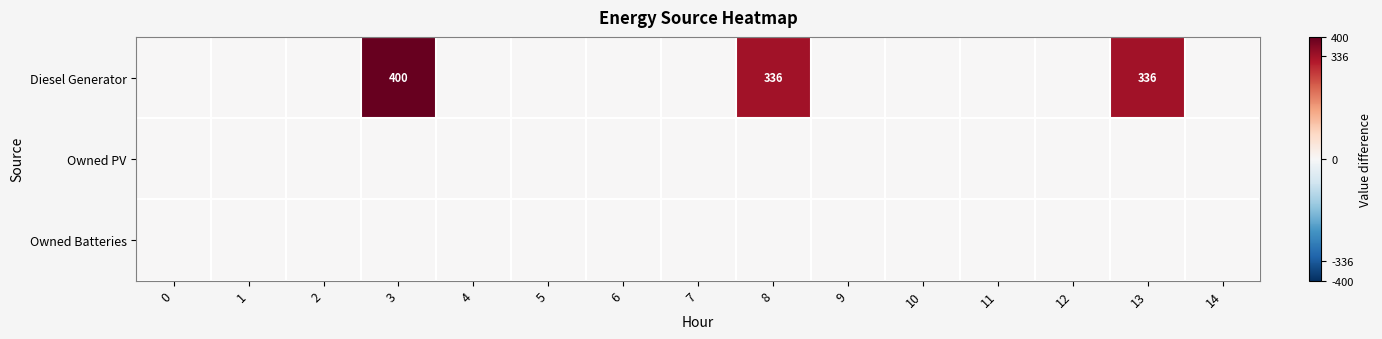

Is the value of Owned Batteries at 2 greater than the value of Owned PV at 14?

No